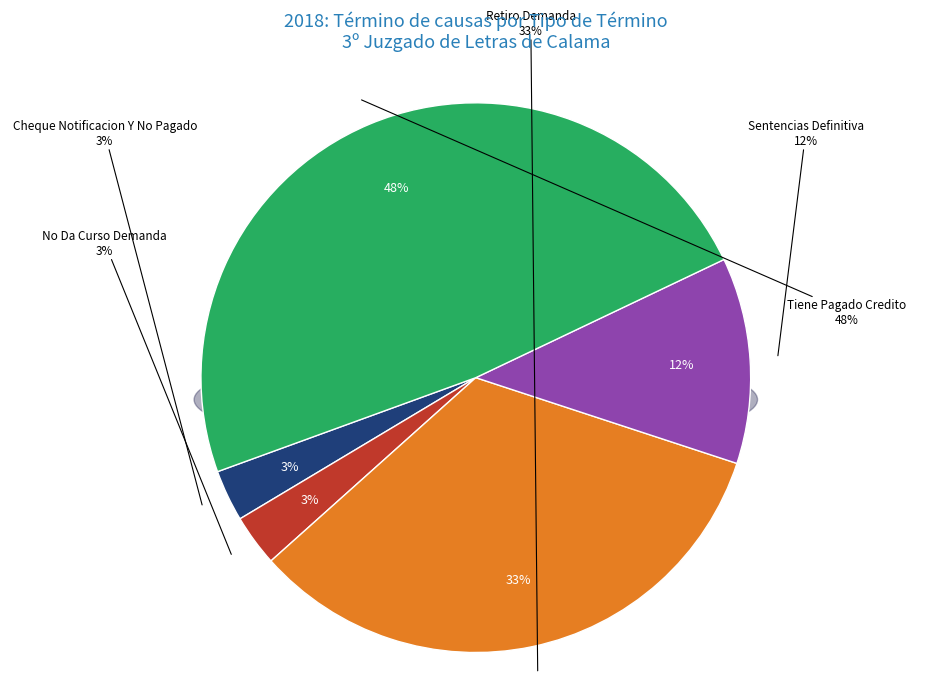

What is the ratio of the value at Tiene Pagado Credito to the value at Sentencias Definitiva?

4.0